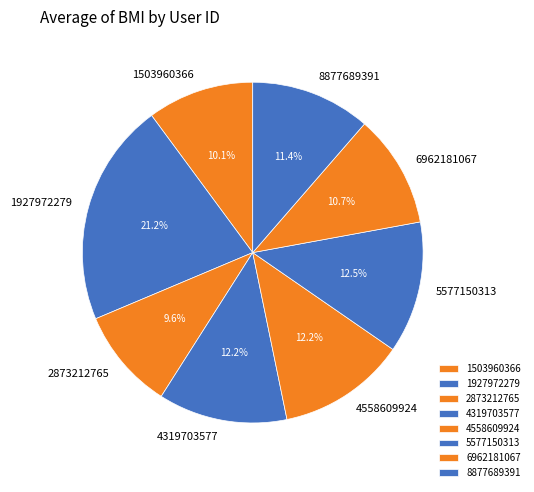

Between 2873212765 and 4319703577, which is larger?

4319703577